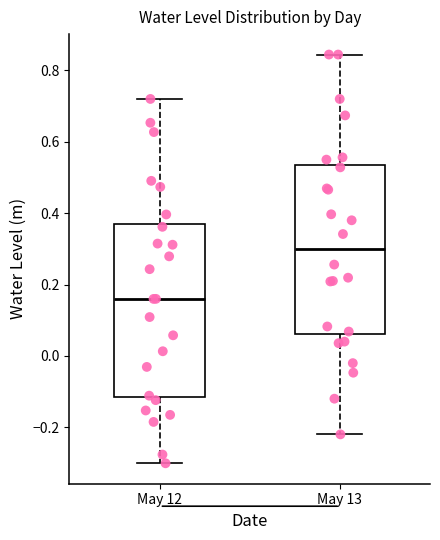

Reading left to right, transcribe this box plot: for each box, give where its median line is, the range the box spans, and where its two whiskers end, as read against the y-axis. The values are not printed on the chart, so give them approximately, as read against the axis.

May 12: median 0.16, box -0.12 to 0.38, whiskers -0.30 to 0.72
May 13: median 0.30, box 0.06 to 0.54, whiskers -0.22 to 0.84